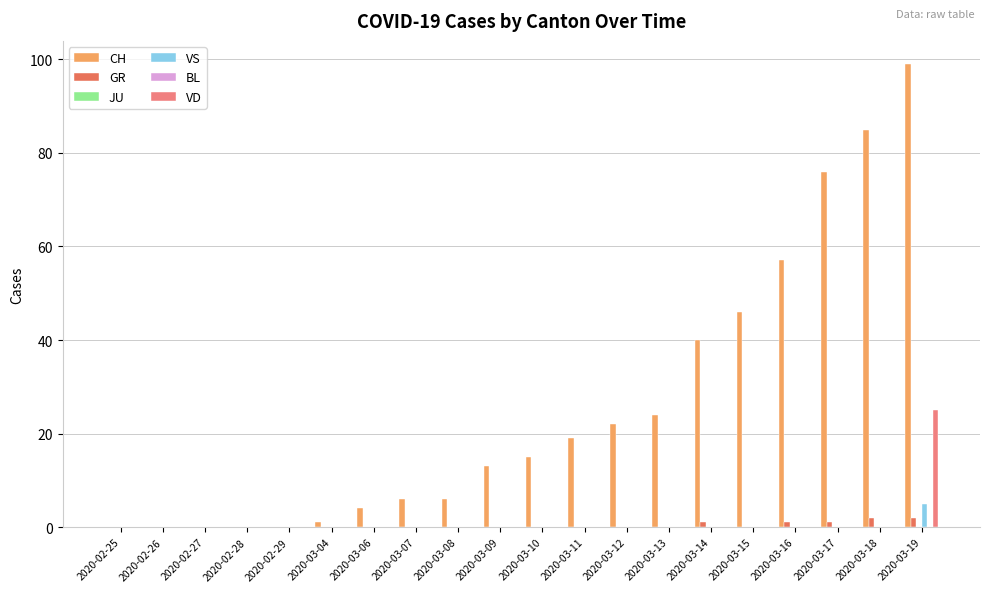

Reading left to right, transcribe all the data shown in this chart.

CH: 2020-02-25=0	2020-02-26=0	2020-02-27=0	2020-02-28=0	2020-02-29=0	2020-03-04=1	2020-03-06=4	2020-03-07=6	2020-03-08=6	2020-03-09=13	2020-03-10=15	2020-03-11=19	2020-03-12=22	2020-03-13=24	2020-03-14=40	2020-03-15=46	2020-03-16=57	2020-03-17=76	2020-03-18=85	2020-03-19=99
GR: 2020-02-25=0	2020-02-26=0	2020-02-27=0	2020-02-28=0	2020-02-29=0	2020-03-04=0	2020-03-06=0	2020-03-07=0	2020-03-08=0	2020-03-09=0	2020-03-10=0	2020-03-11=0	2020-03-12=0	2020-03-13=0	2020-03-14=1	2020-03-15=0	2020-03-16=1	2020-03-17=1	2020-03-18=2	2020-03-19=2
JU: 2020-02-25=0	2020-02-26=0	2020-02-27=0	2020-02-28=0	2020-02-29=0	2020-03-04=0	2020-03-06=0	2020-03-07=0	2020-03-08=0	2020-03-09=0	2020-03-10=0	2020-03-11=0	2020-03-12=0	2020-03-13=0	2020-03-14=0	2020-03-15=0	2020-03-16=0	2020-03-17=0	2020-03-18=0	2020-03-19=0
VS: 2020-02-25=0	2020-02-26=0	2020-02-27=0	2020-02-28=0	2020-02-29=0	2020-03-04=0	2020-03-06=0	2020-03-07=0	2020-03-08=0	2020-03-09=0	2020-03-10=0	2020-03-11=0	2020-03-12=0	2020-03-13=0	2020-03-14=0	2020-03-15=0	2020-03-16=0	2020-03-17=0	2020-03-18=0	2020-03-19=5
BL: 2020-02-25=0	2020-02-26=0	2020-02-27=0	2020-02-28=0	2020-02-29=0	2020-03-04=0	2020-03-06=0	2020-03-07=0	2020-03-08=0	2020-03-09=0	2020-03-10=0	2020-03-11=0	2020-03-12=0	2020-03-13=0	2020-03-14=0	2020-03-15=0	2020-03-16=0	2020-03-17=0	2020-03-18=0	2020-03-19=0
VD: 2020-02-25=0	2020-02-26=0	2020-02-27=0	2020-02-28=0	2020-02-29=0	2020-03-04=0	2020-03-06=0	2020-03-07=0	2020-03-08=0	2020-03-09=0	2020-03-10=0	2020-03-11=0	2020-03-12=0	2020-03-13=0	2020-03-14=0	2020-03-15=0	2020-03-16=0	2020-03-17=0	2020-03-18=0	2020-03-19=25